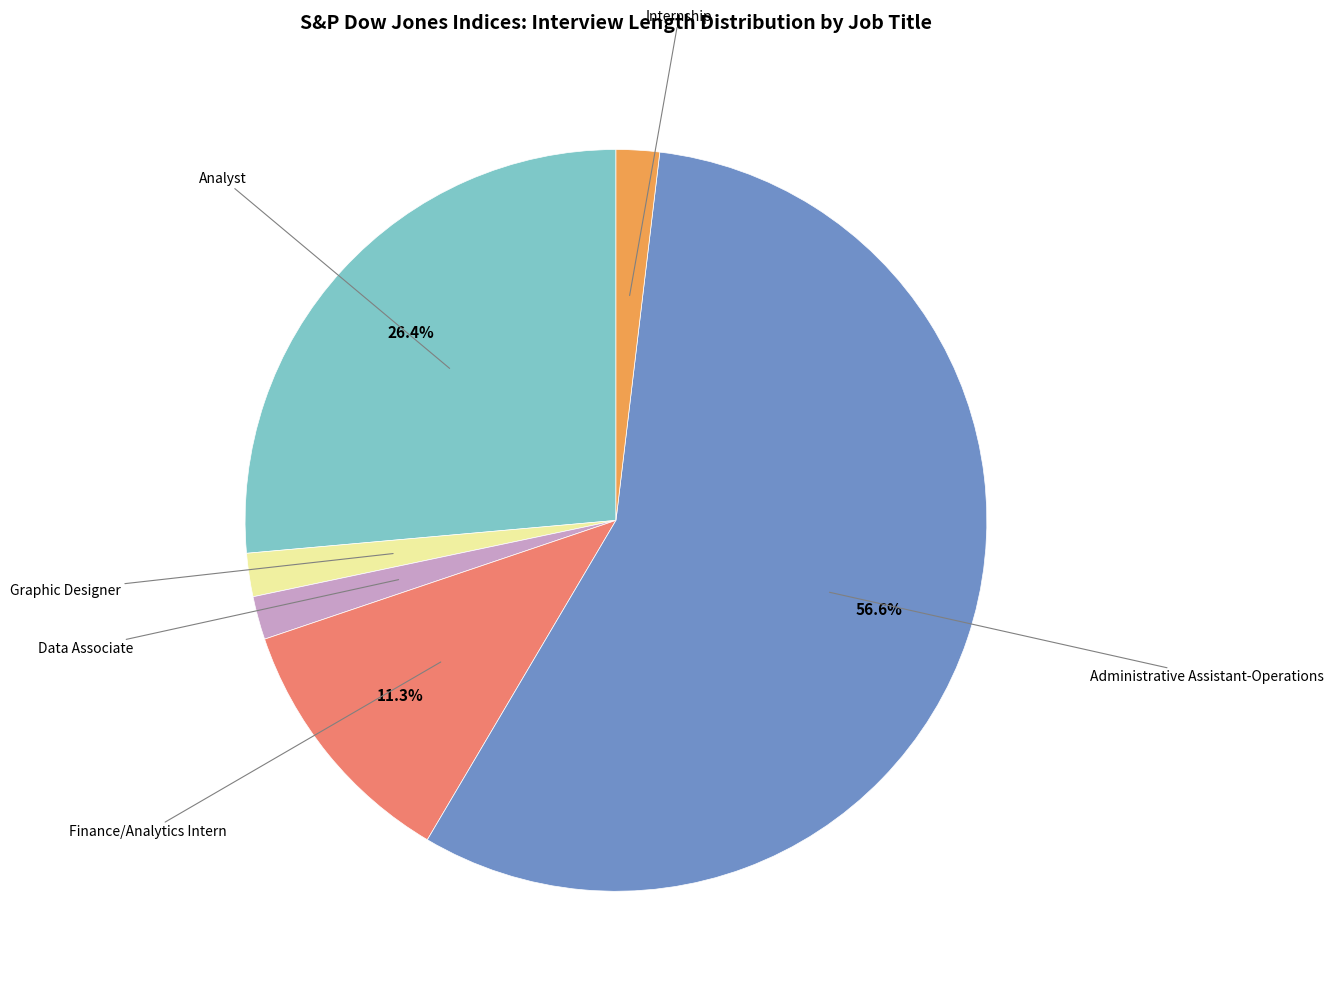

Is there any slice that represents more than half of the pie?

Yes